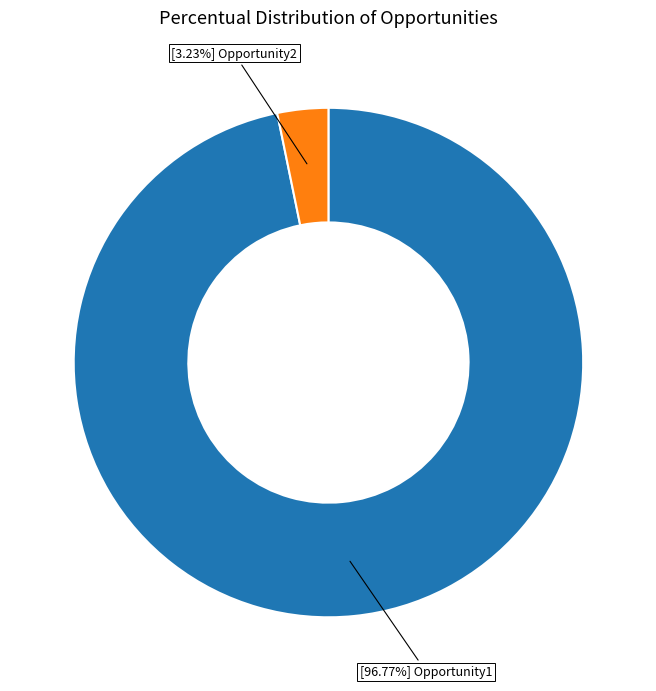

Does any single category account for the majority?

Yes